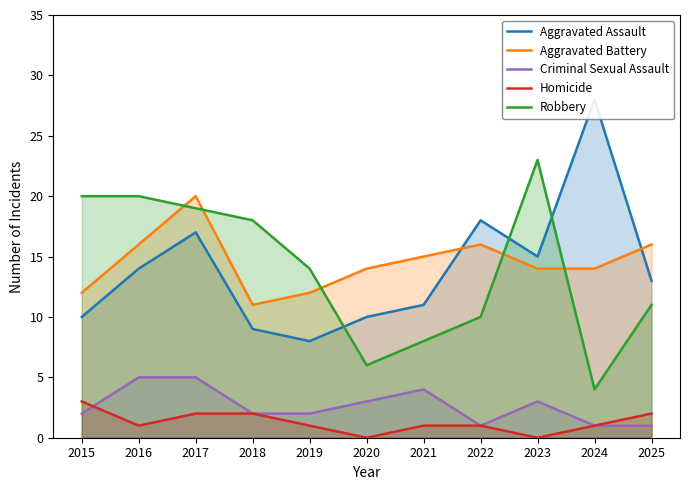

Is it true that Homicide equals 1 at 2015?

False